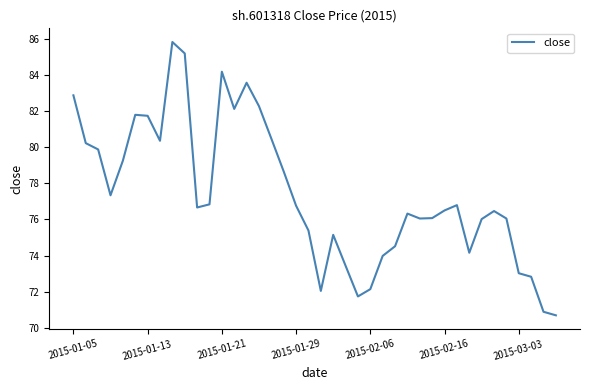

What is the difference between the maximum and minimum values?

15.1